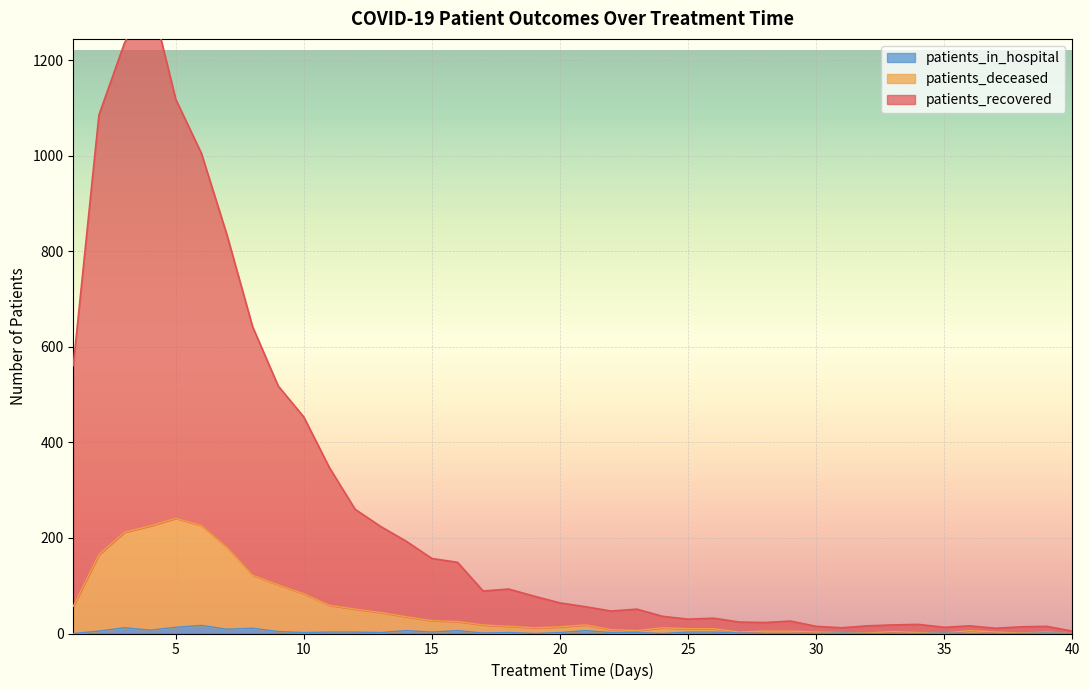

The value of patients_in_hospital at 29 is 0. True or false?

True